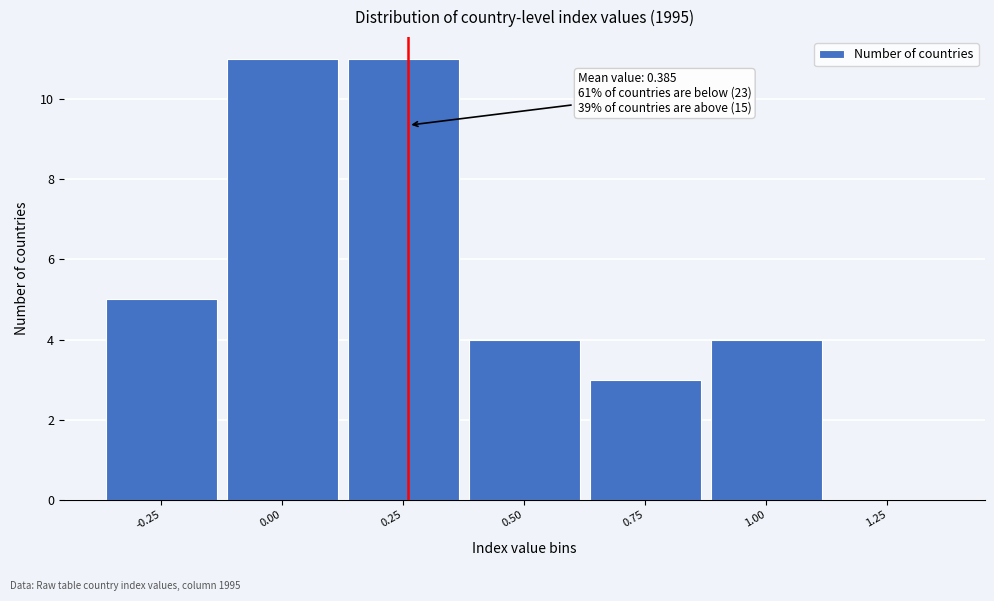

Reading left to right, extract all data points from this chart.

-0.25=5	0.00=11	0.25=11	0.50=4	0.75=3	1.00=4	1.25=0